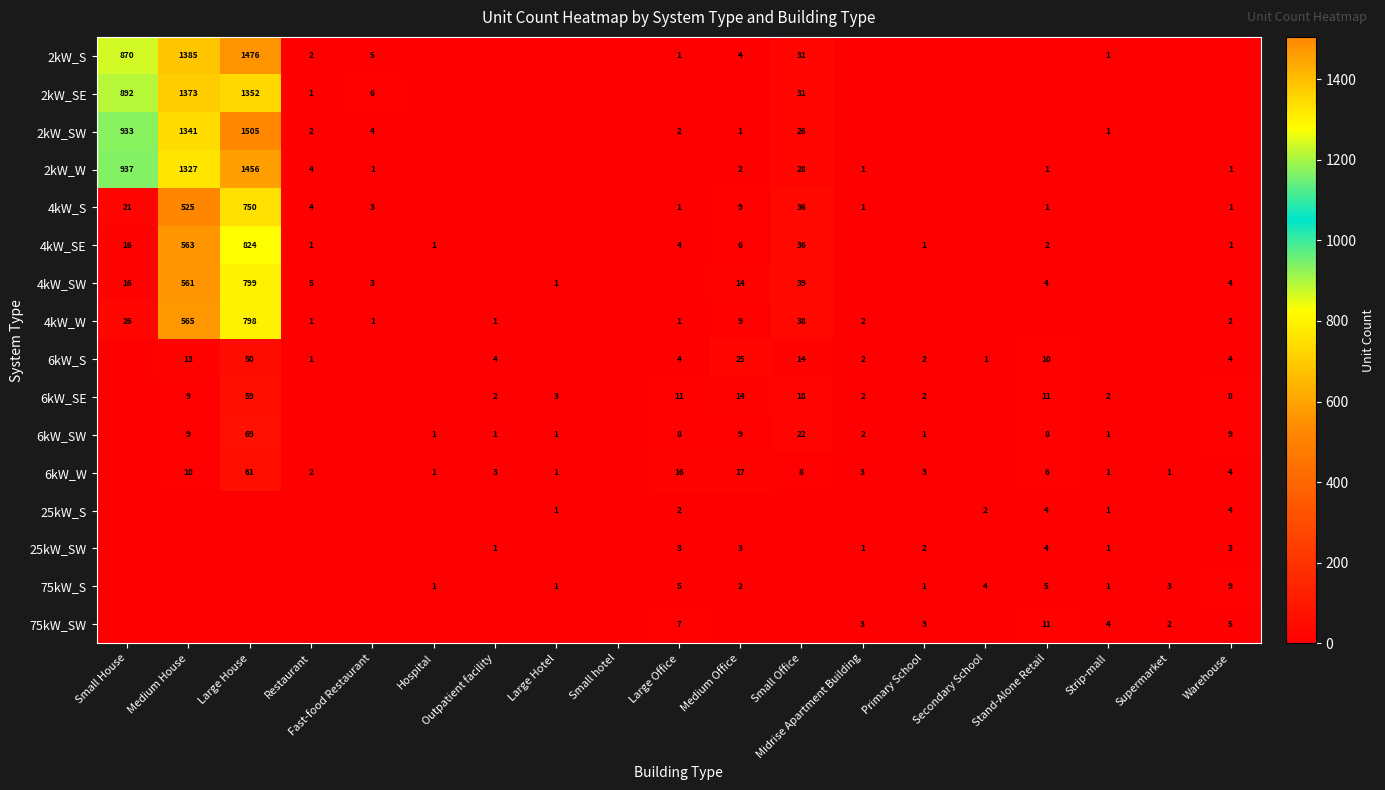

What is the sum of the 6kW_SW values at Hospital and Large Office?

9